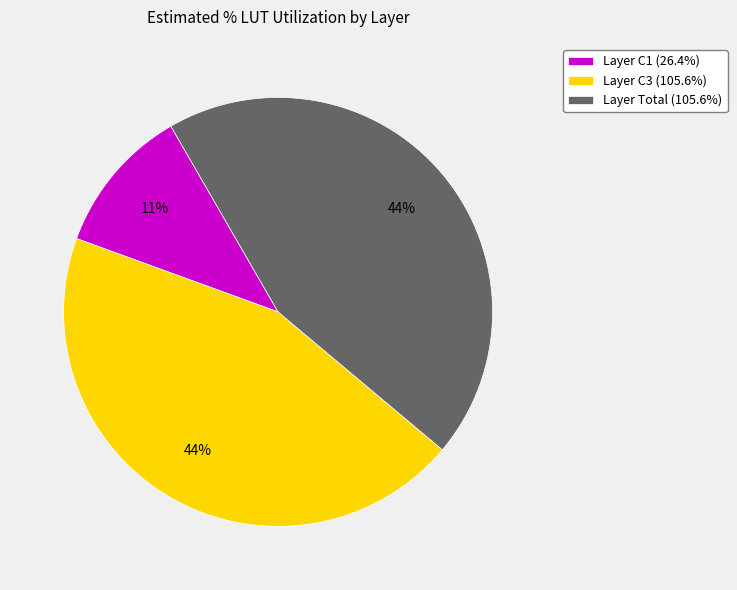

Do Layer C1 (26.4%) and Layer Total (105.6%) together represent more than half of the pie?

Yes